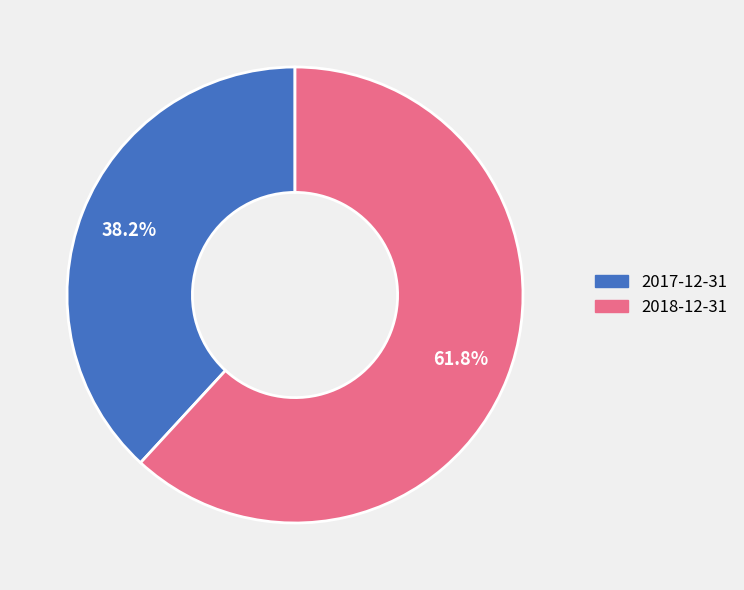

Rank the categories by value from highest to lowest.

2018-12-31, 2017-12-31